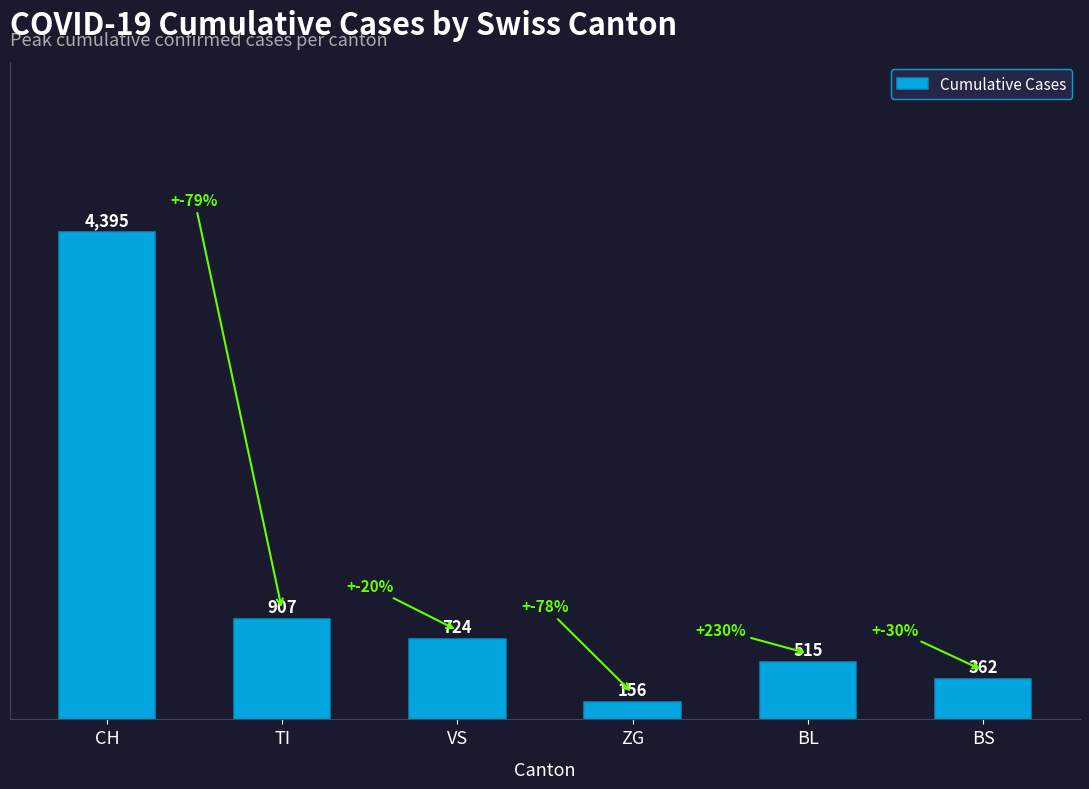

What is the difference between the values at ZG and BS?

206